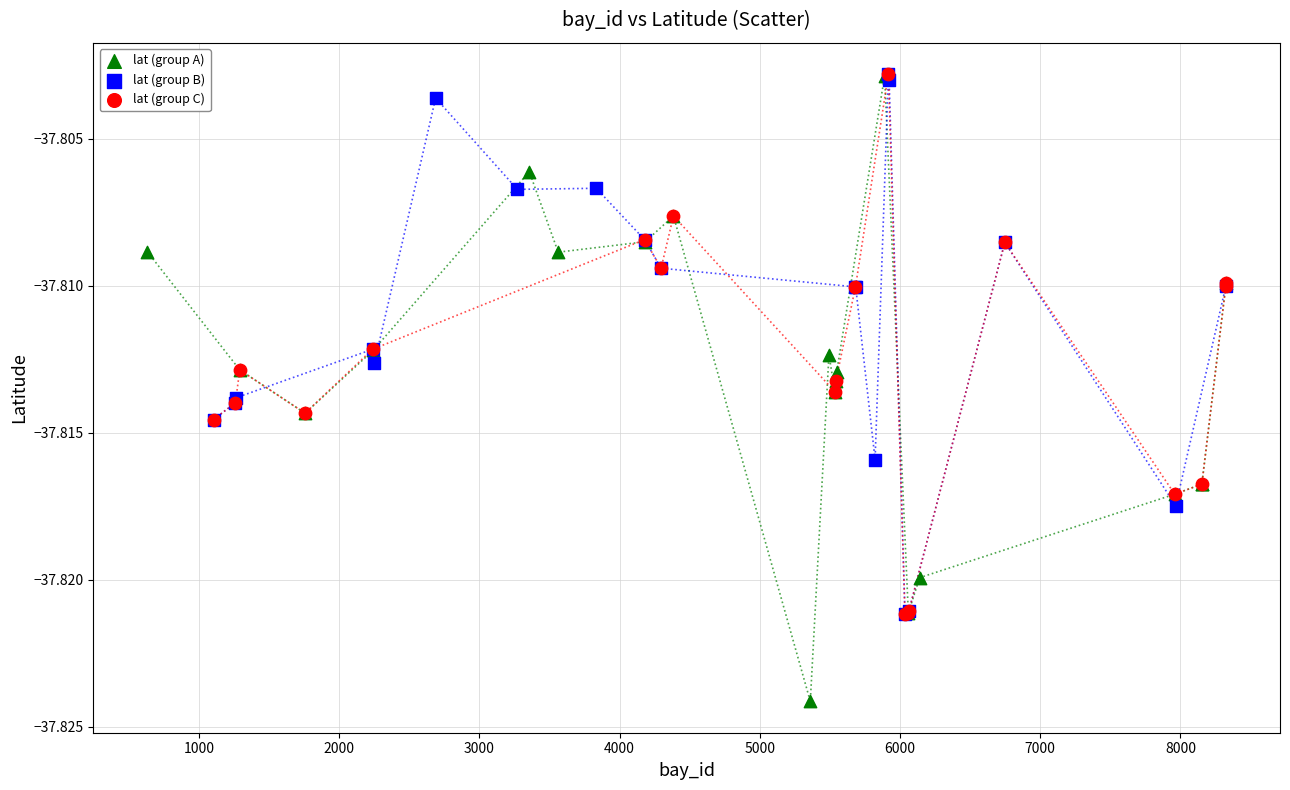

Which series has the widest spread of Y values?

lat (group A)